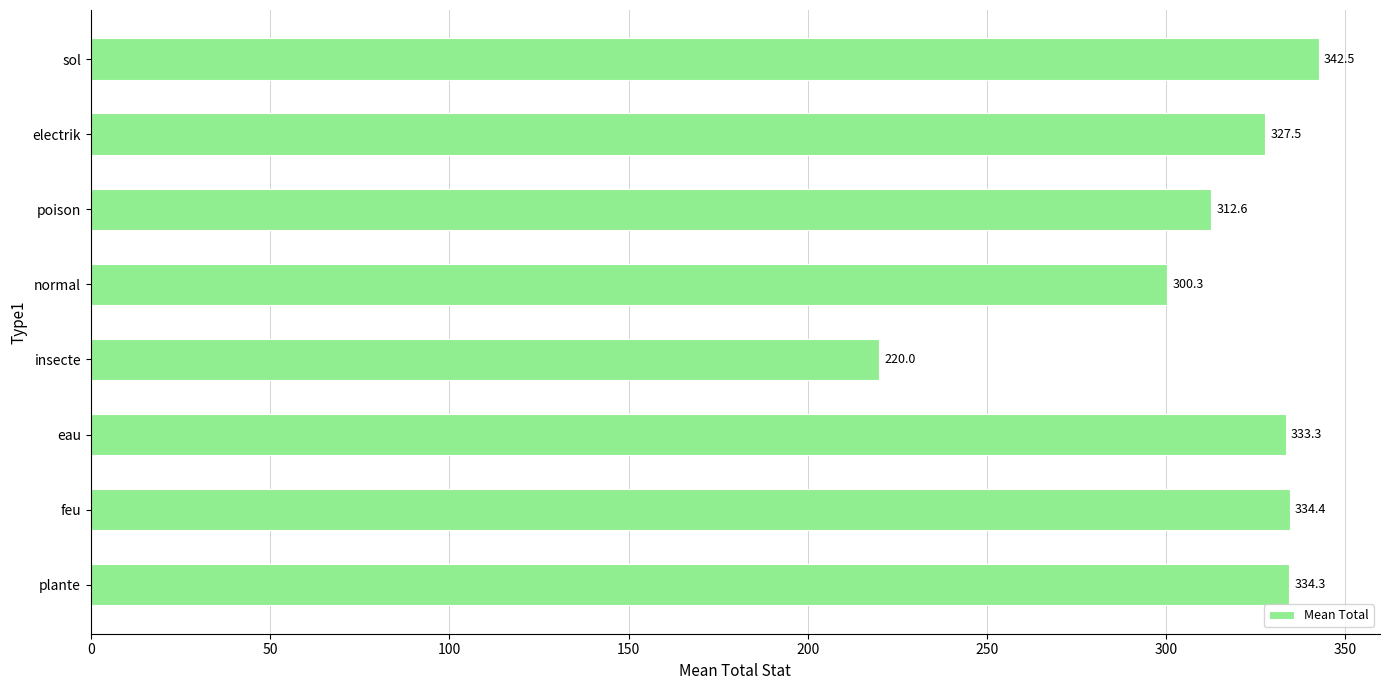

List the labels in order of value, largest first.

sol, feu, plante, eau, electrik, poison, normal, insecte